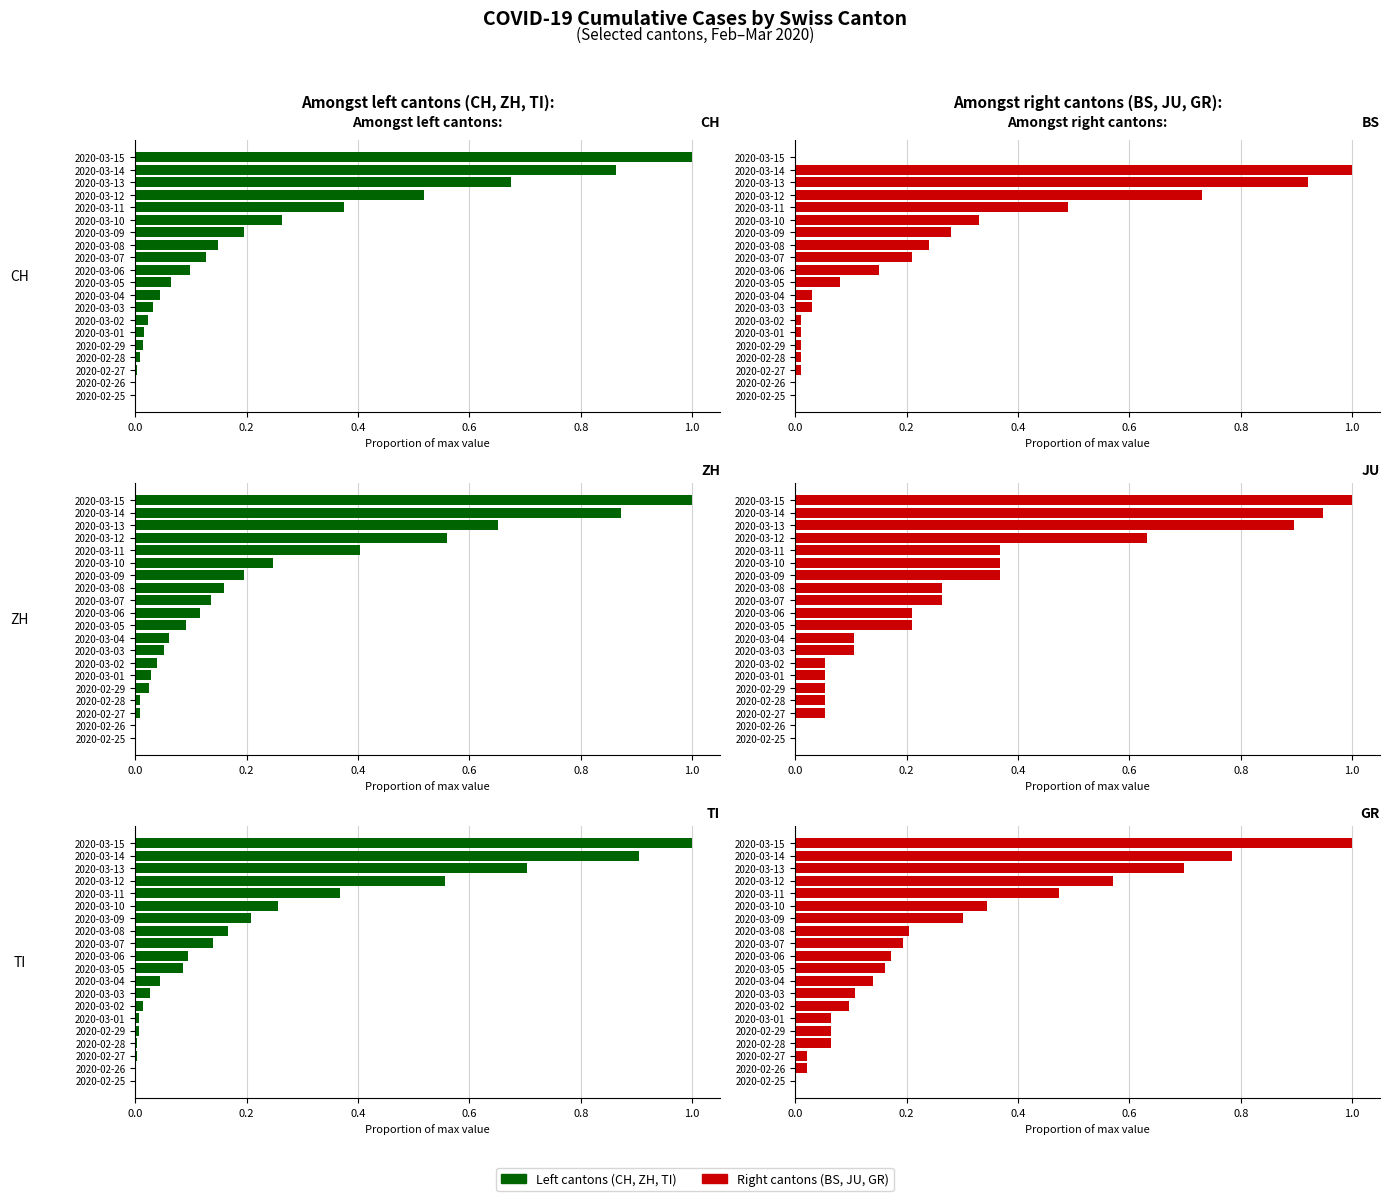

True or false: ZH has a value of 0.1 at 2020-03-07.

True